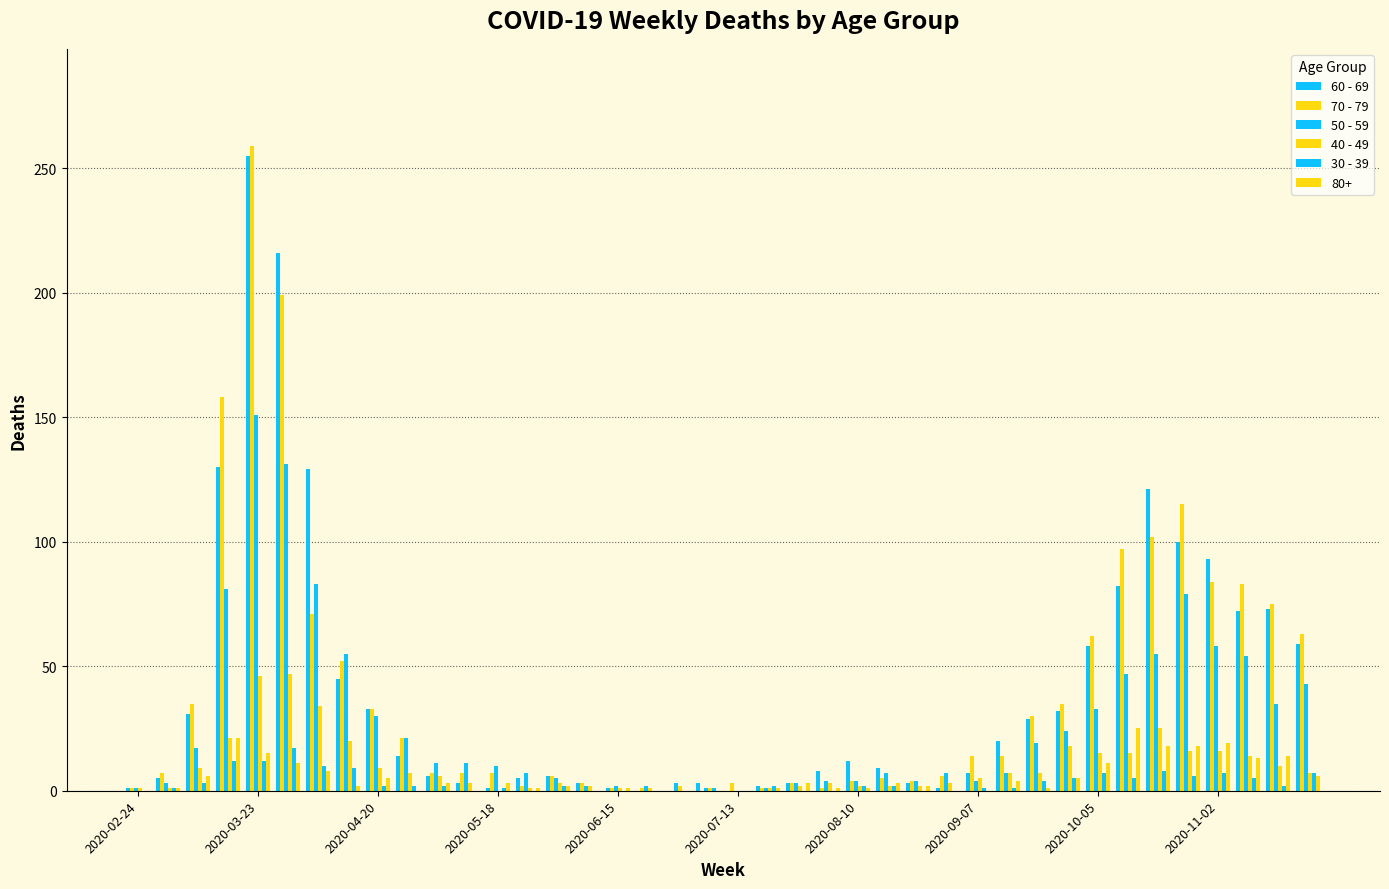

How many categories are shown in the chart?

40